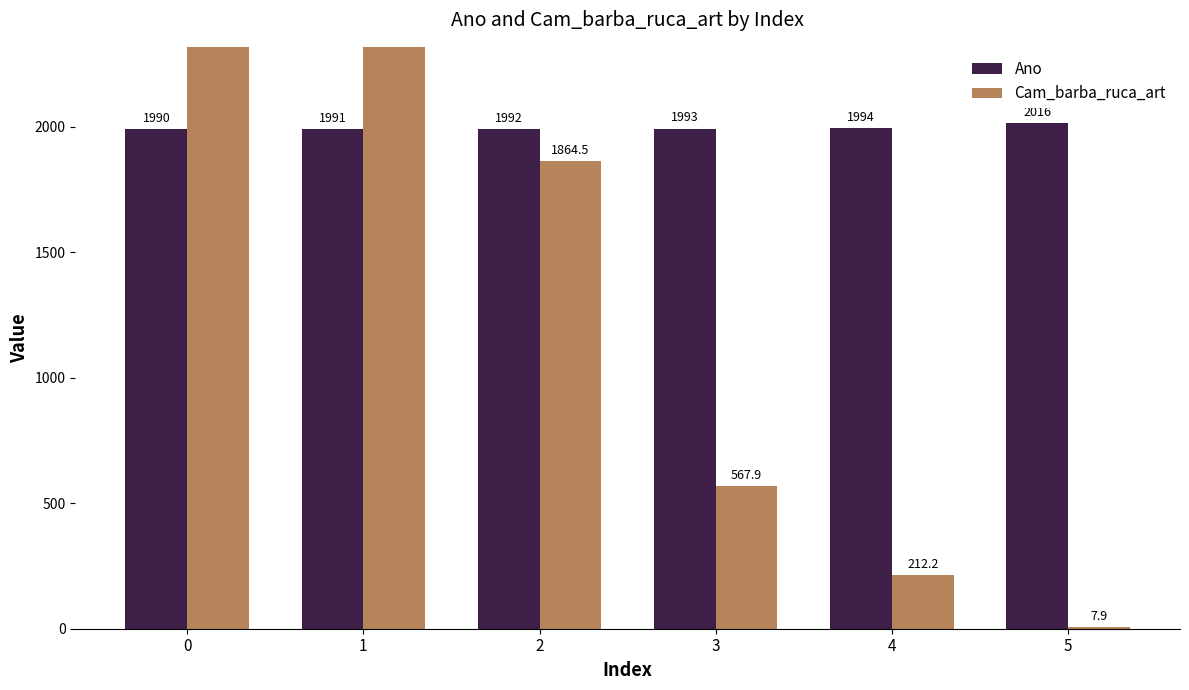

Does the chart contain stacked bars?

No